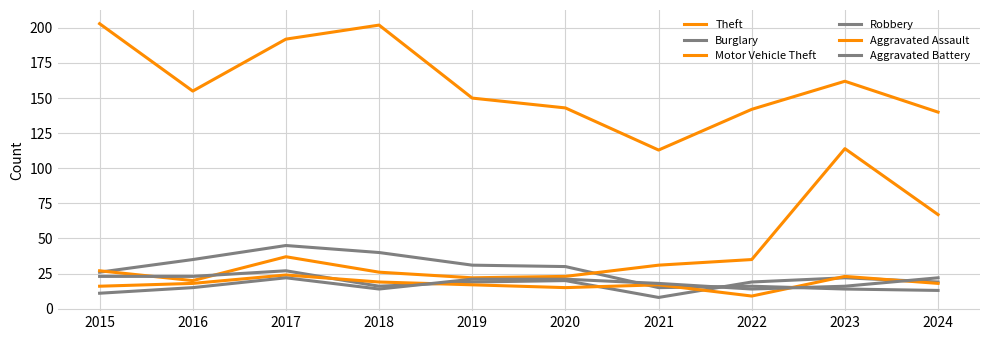

Is this an area chart (filled region under the line)?

No